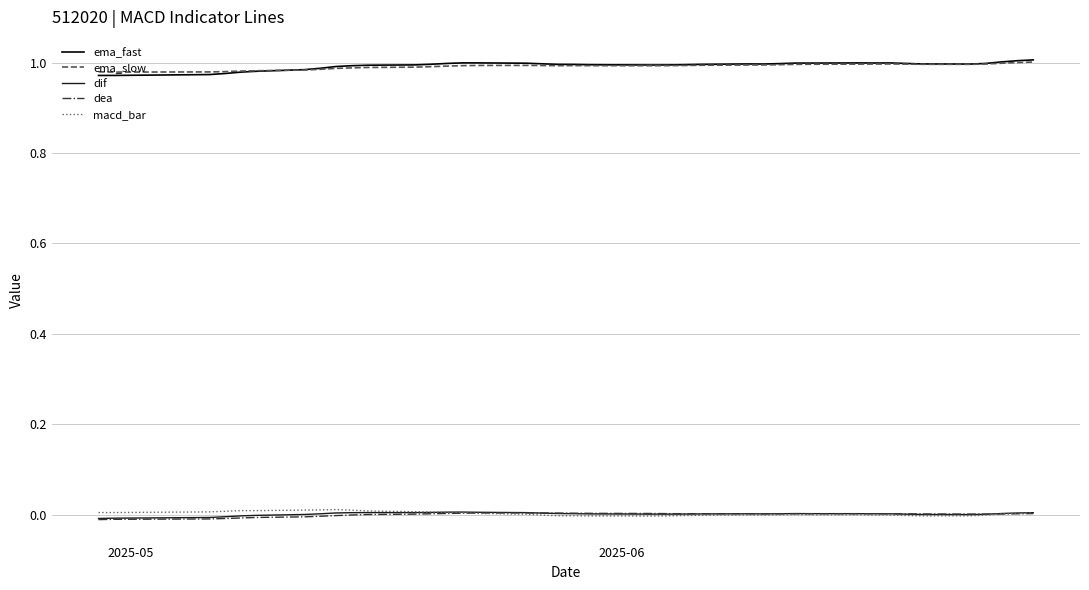

How many lines are shown in the chart?

5